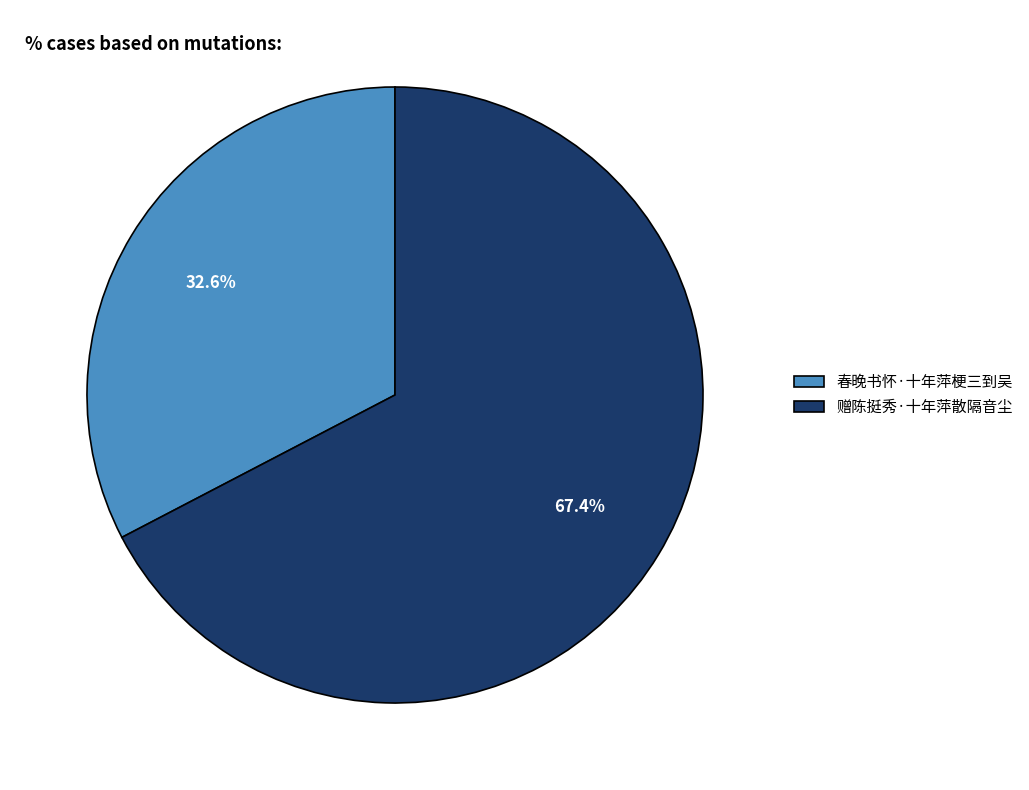

To the nearest percent, what percentage of the pie is 春晚书怀·十年萍梗三到吴?

33%